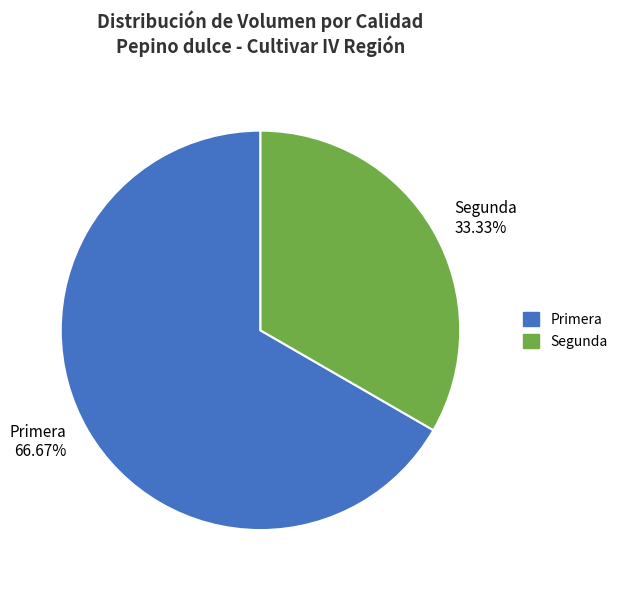

Which has a higher value, Segunda 33.33% or Primera 66.67%?

Primera 66.67%